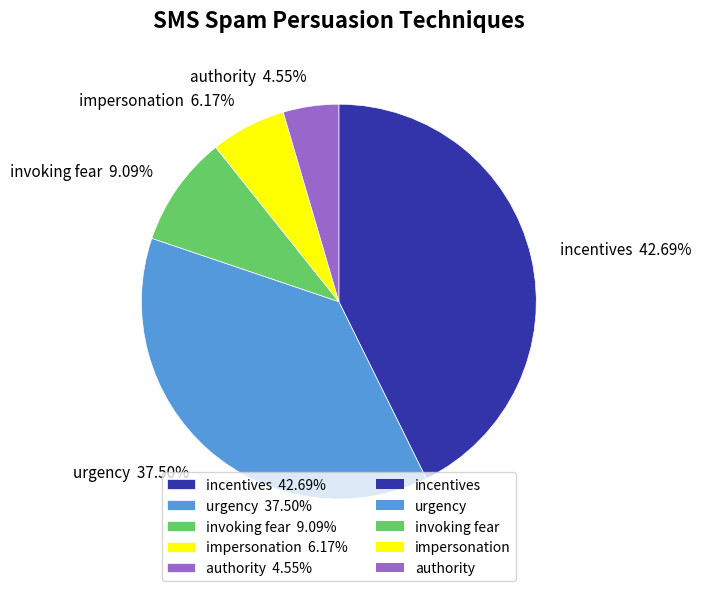

Combined, do incentives 42.69% and authority 4.55% account for over 50%?

No